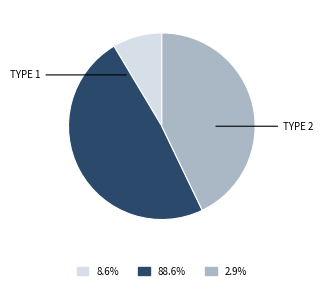

Does any single category account for the majority?

No